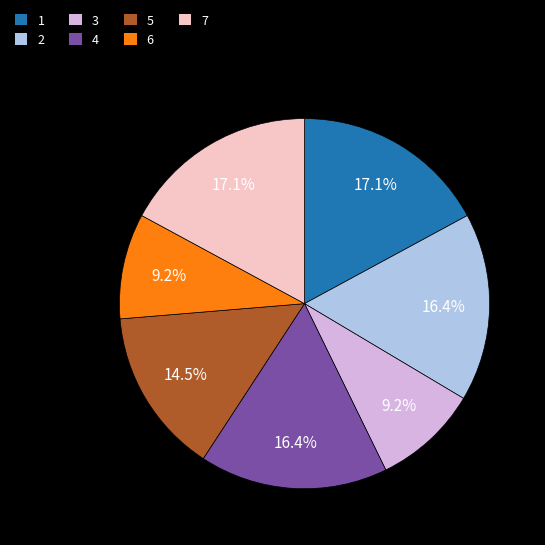

Count the number of slices in the pie.

7